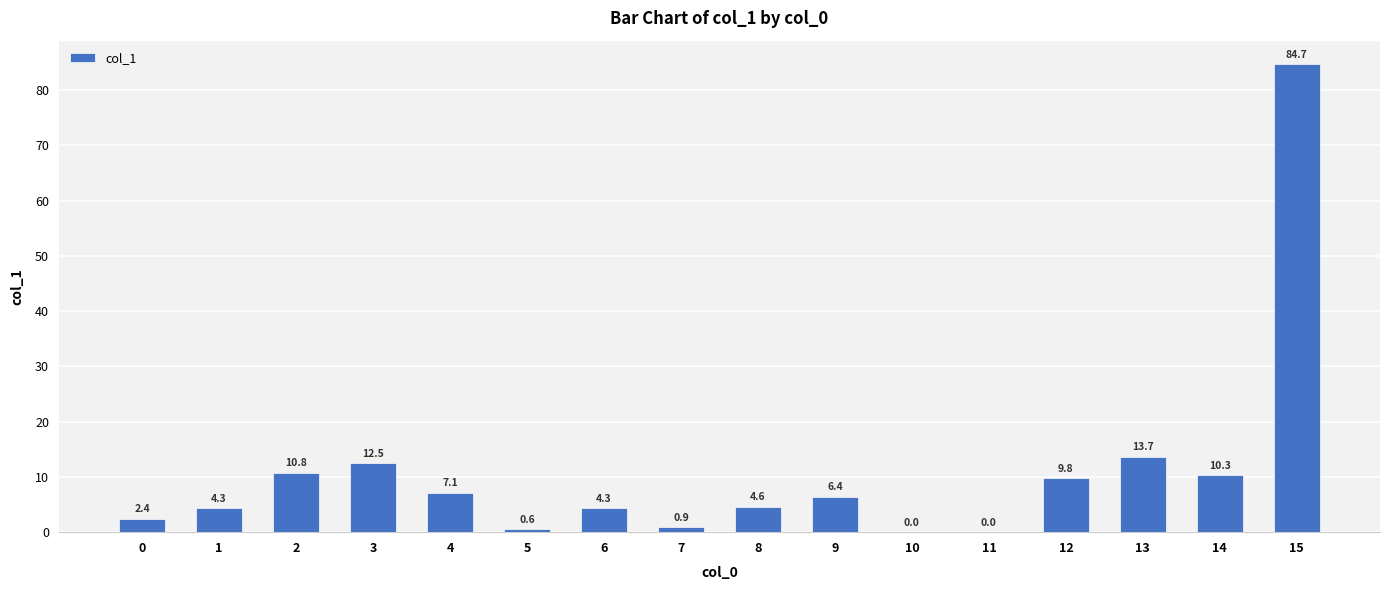

True or false: the data shows 16.4 at 14.

False